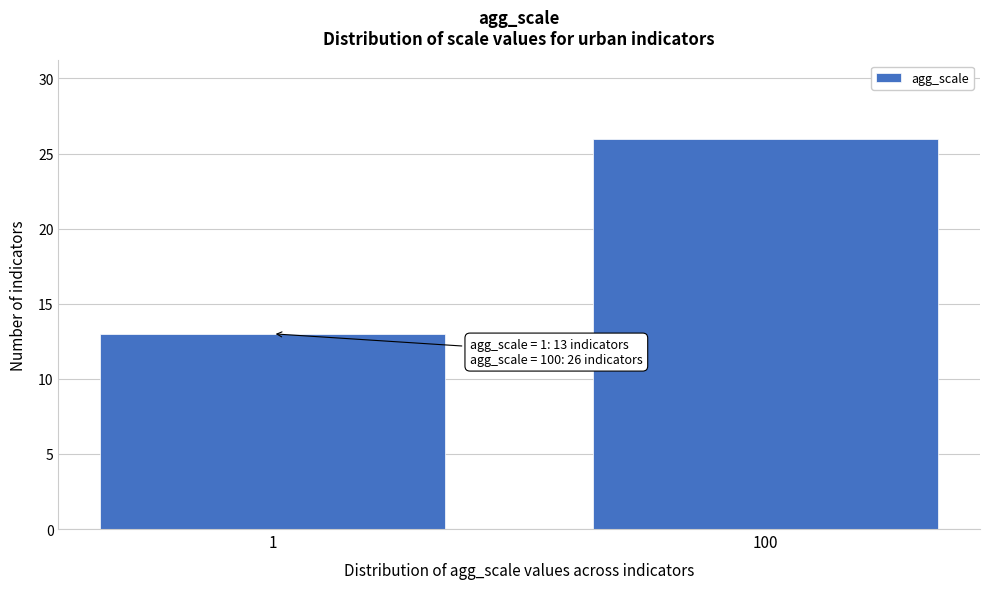

Reading right to left, transcribe all the data shown in this chart.

26	13